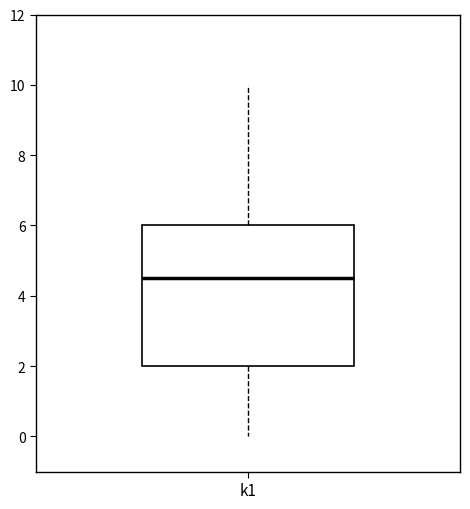

Transcribe this box plot: give where the median line is, the range the box spans, and where the two whiskers end, as read against the y-axis. The values are not printed on the chart, so give them approximately, as read against the axis.

median 4.6, box 2.0 to 6.0, whiskers 0.0 to 10.0